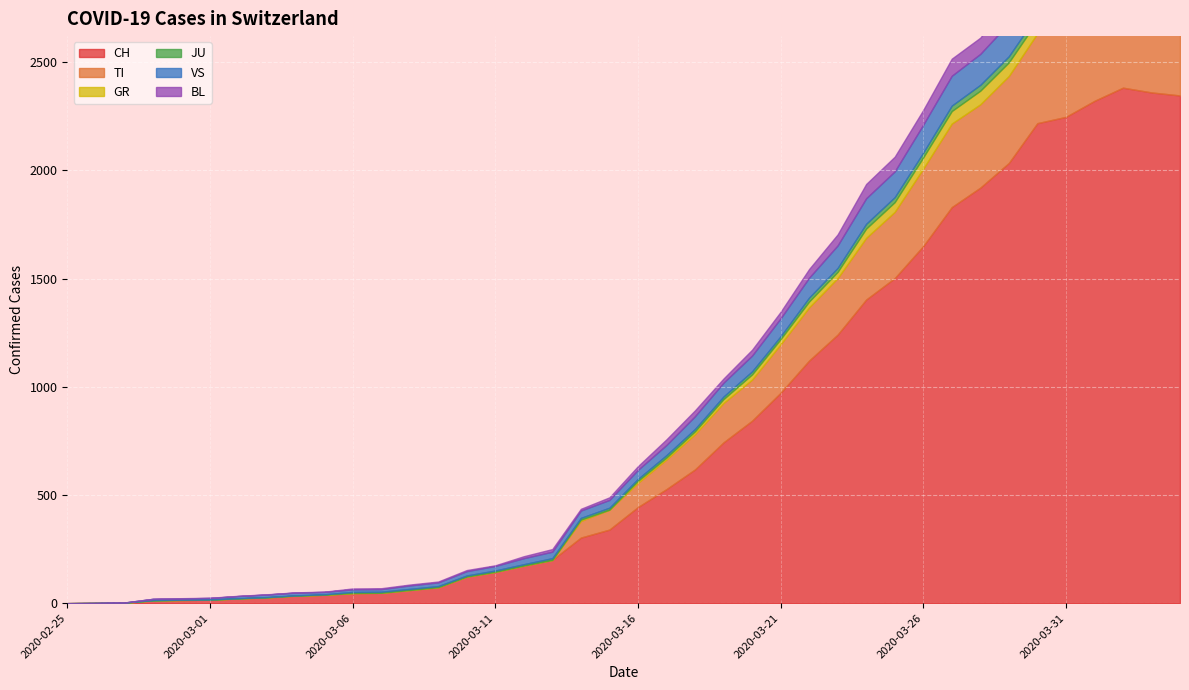

Between 2020-03-31 and 2020-03-25, which is larger?

2020-03-31